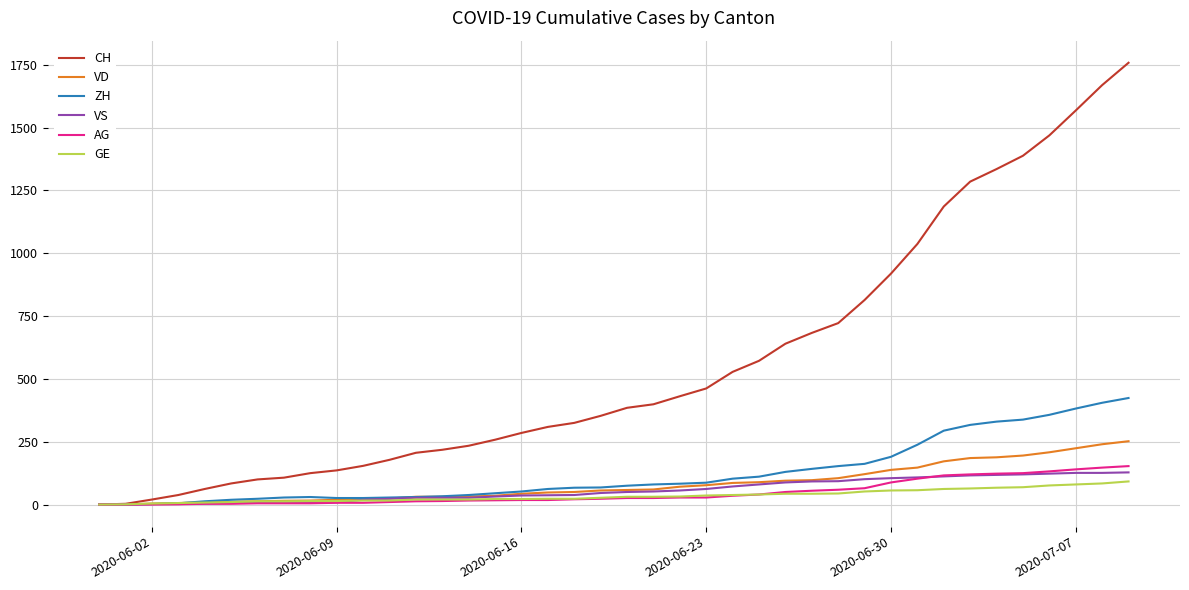

What is the maximum value for VD?

252